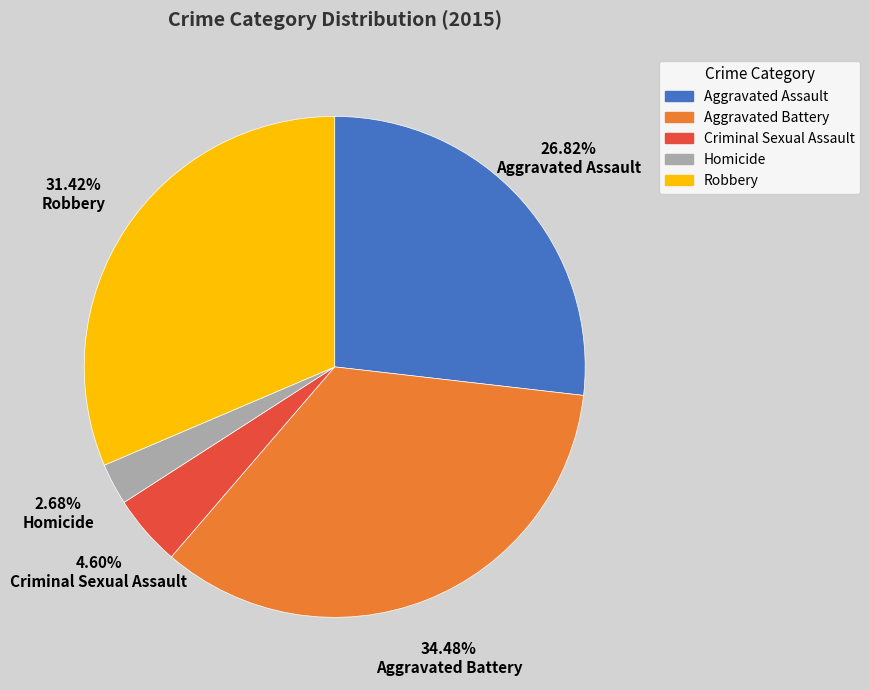

How many segments does this pie chart have?

5